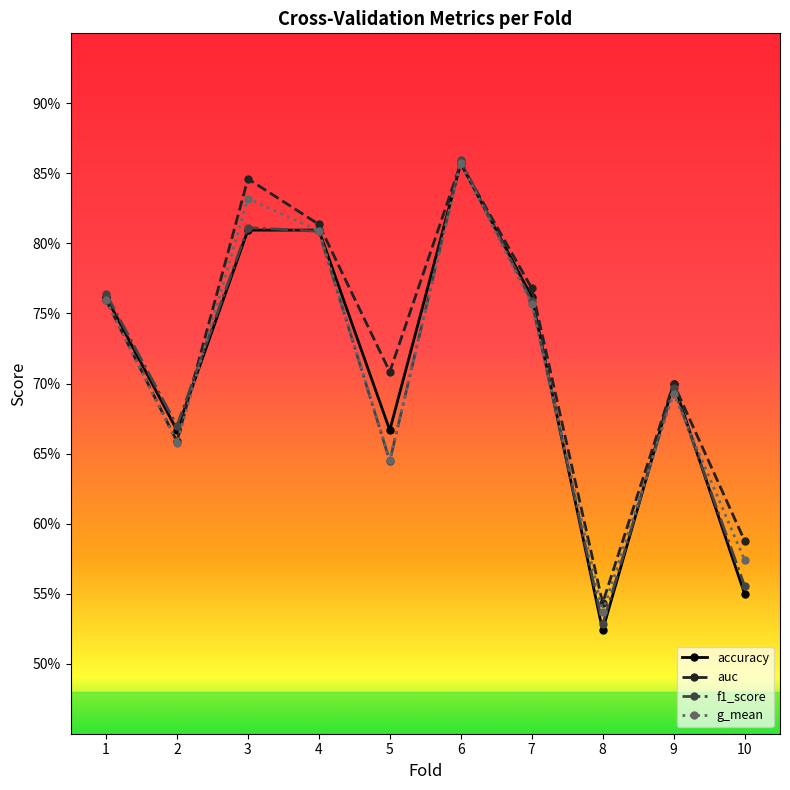

Which series has the largest total across all categories?

auc